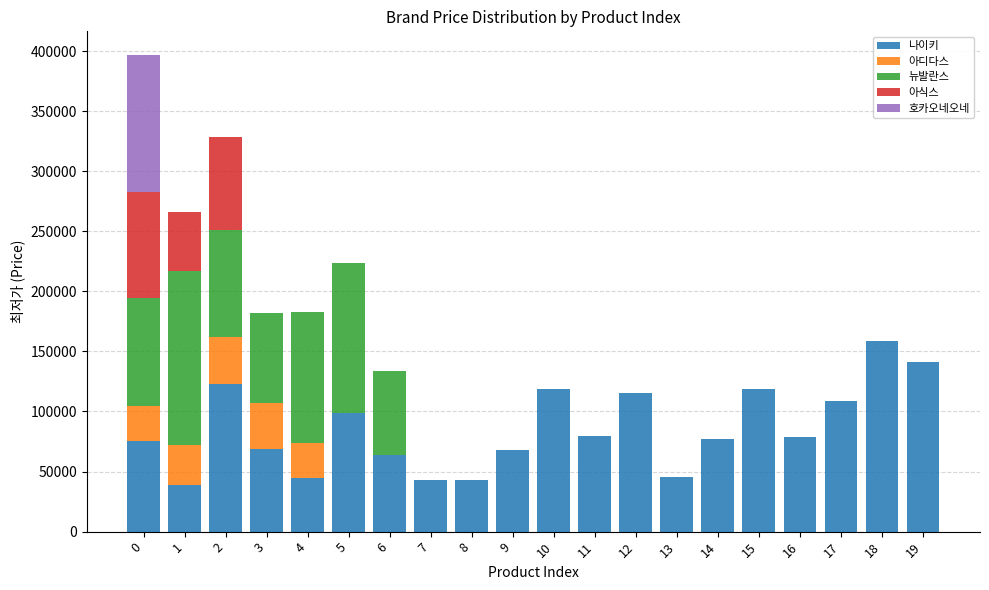

The value of 나이키 at 0 is 36540. True or false?

False